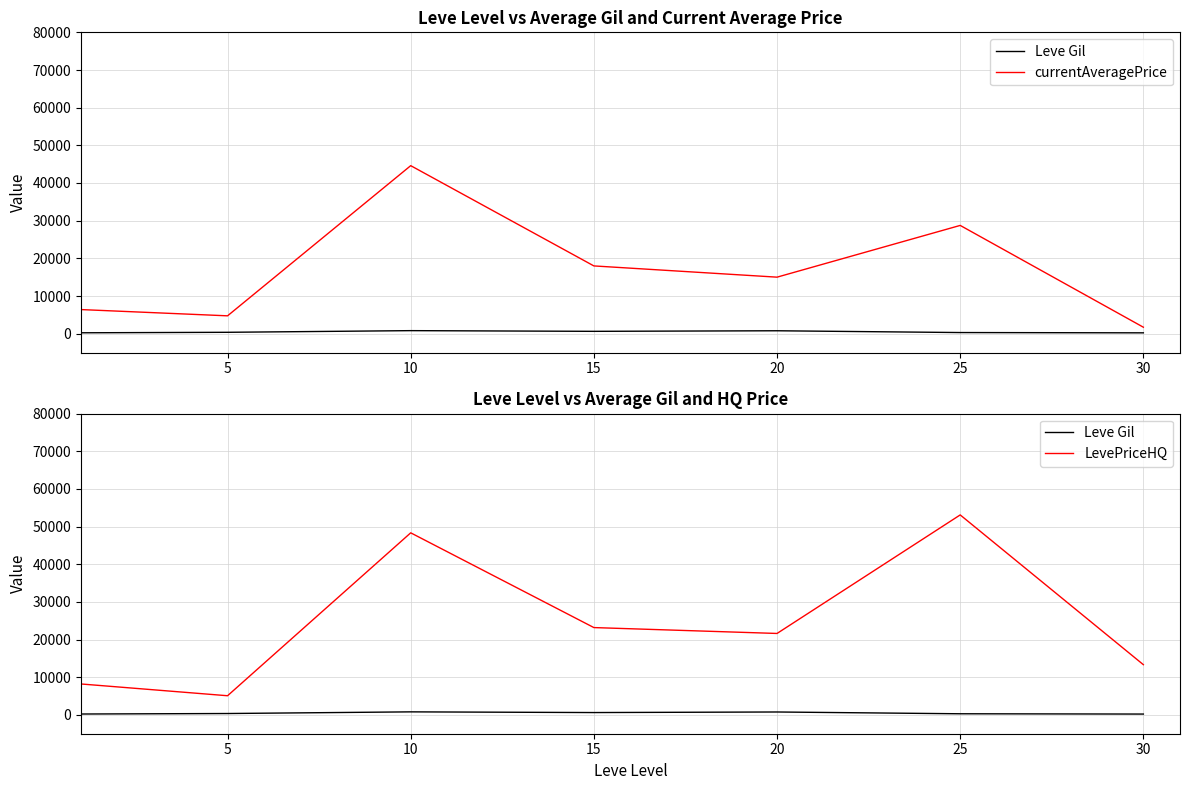

True or false: Leve Gil has more than 2 points higher than both neighbors.

False